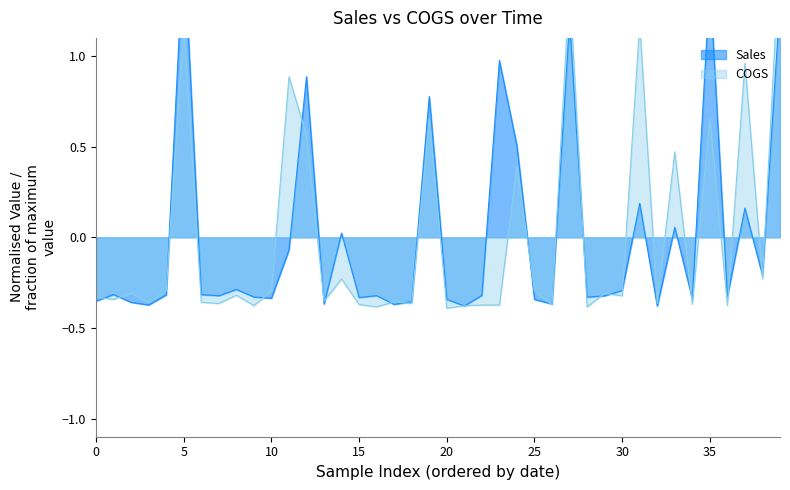

How many times do COGS and Sales cross each other?

22